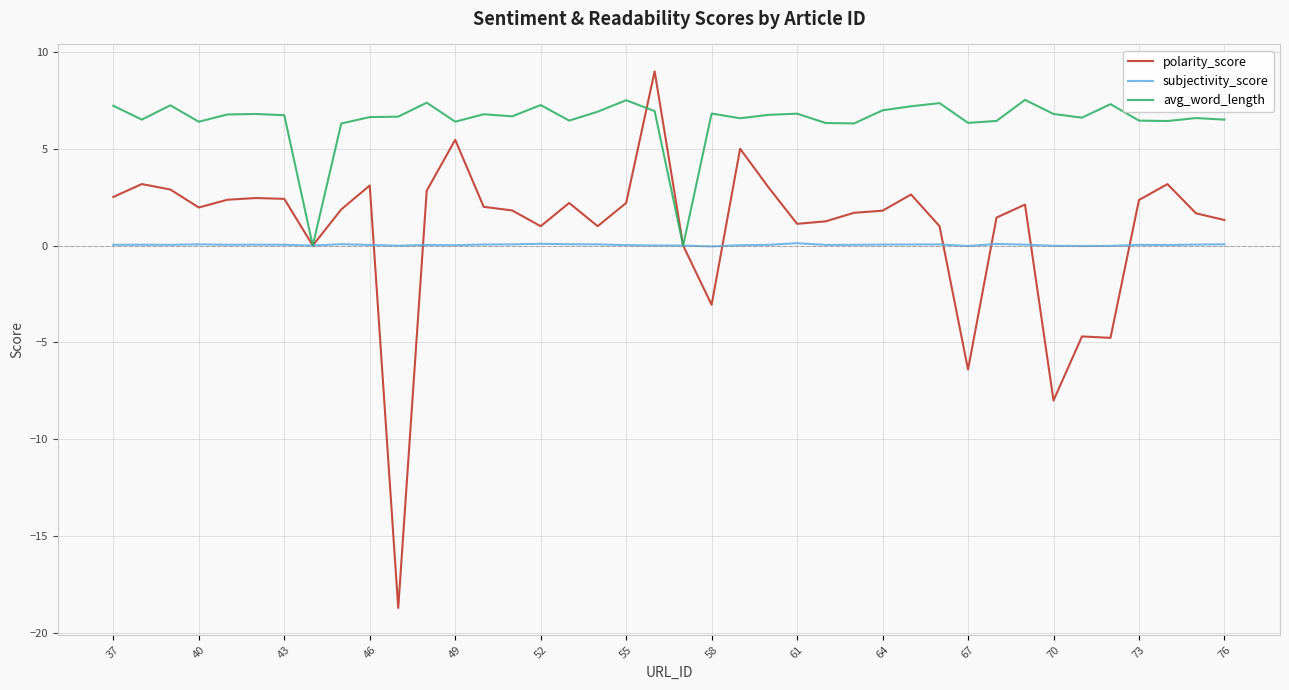

Rank the series by their maximum value, from lowest to highest.

subjectivity_score, avg_word_length, polarity_score